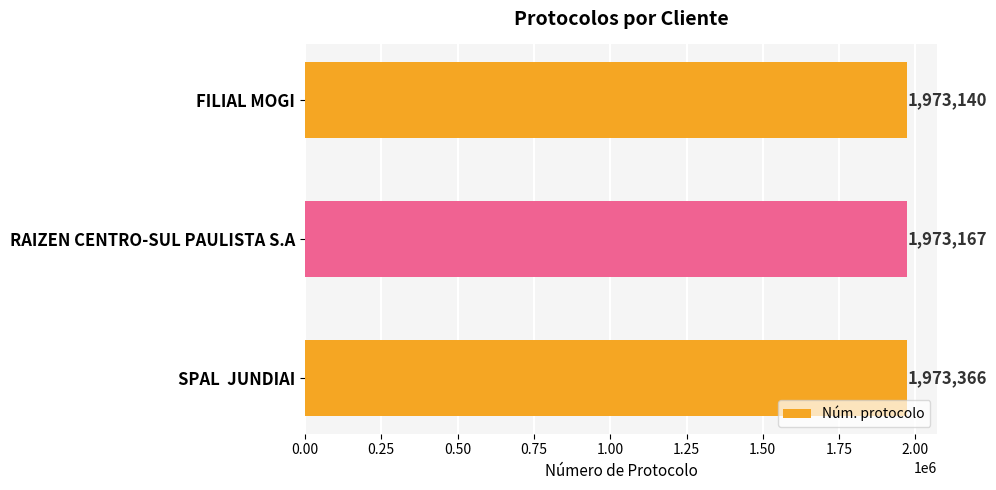

Are the bars horizontal?

Yes